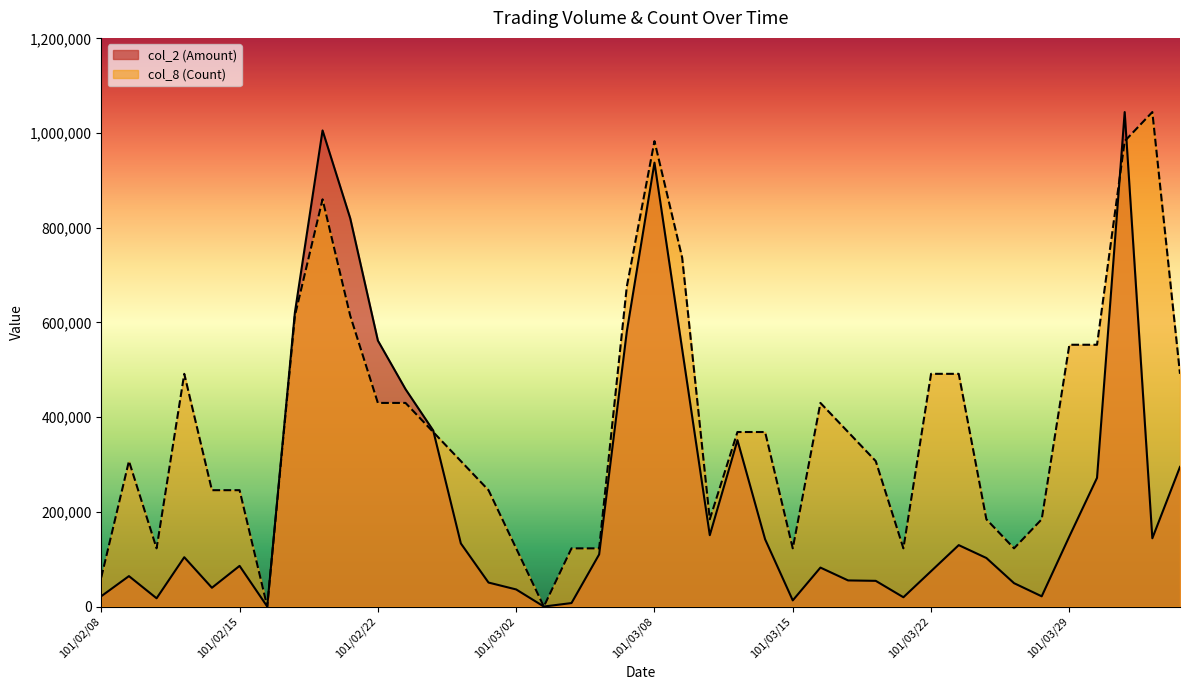

Where is col_2 (Amount) nearest to the value 522210?

101/03/09